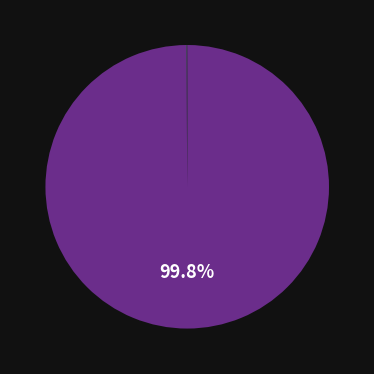

To the nearest percent, what is the average slice percentage?

33%